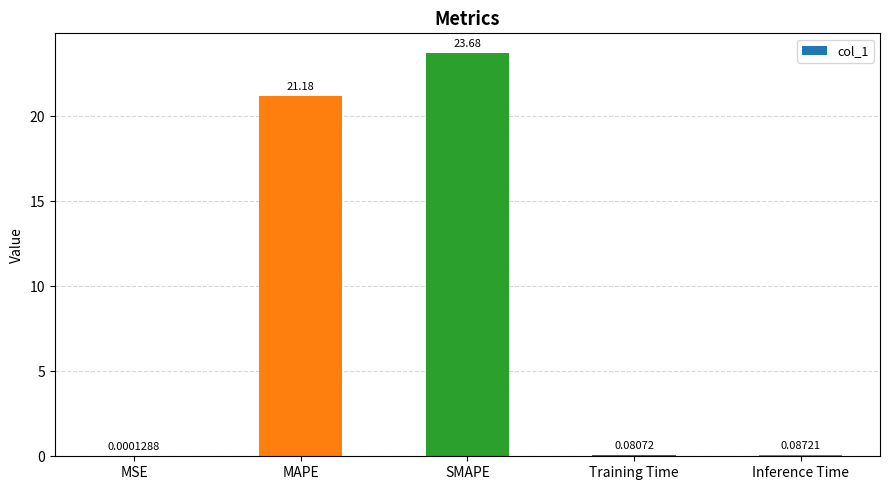

How many categories are shown in the chart?

5